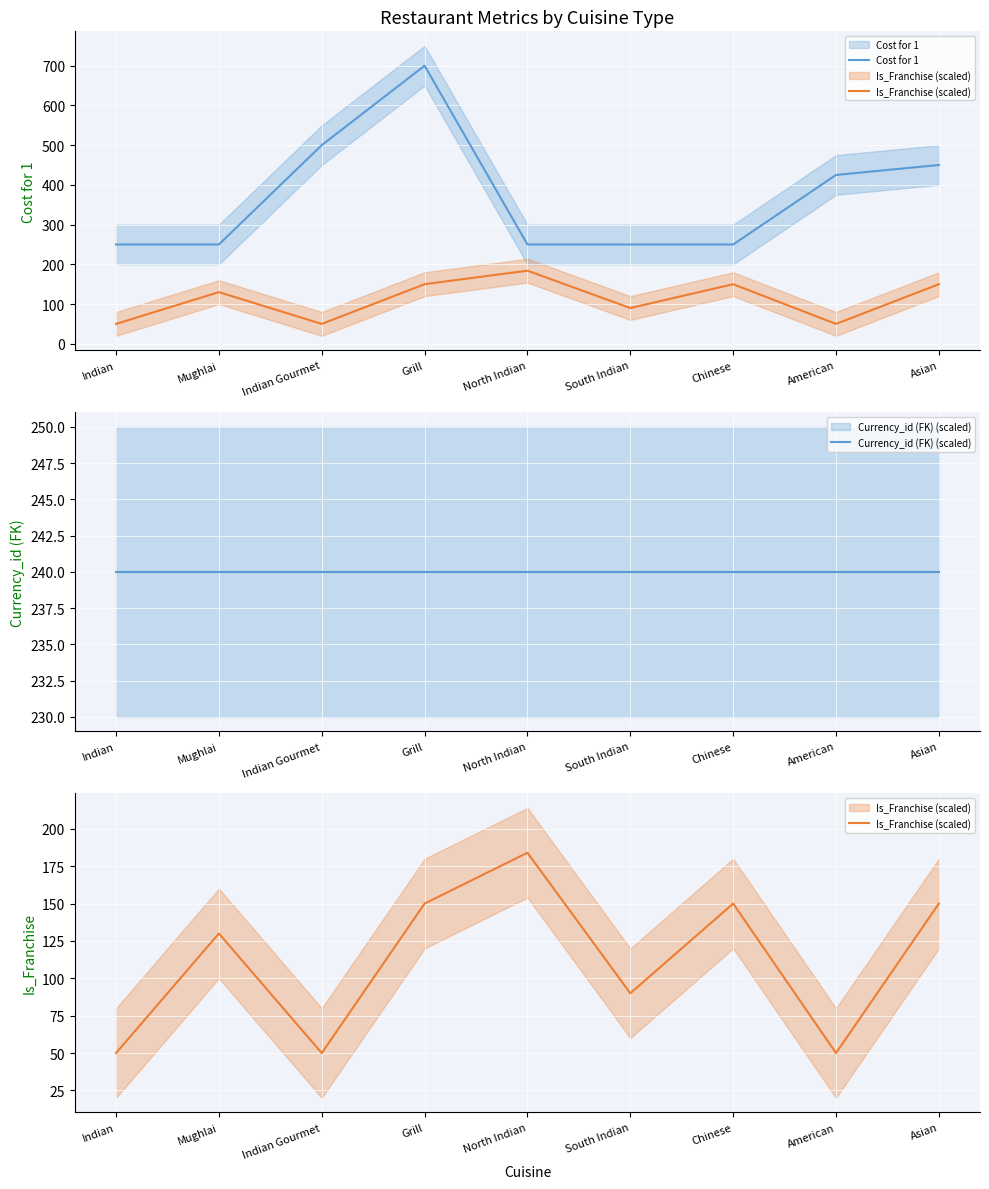

What is the difference between the maximum and minimum values in the Is_Franchise (scaled) series?

134